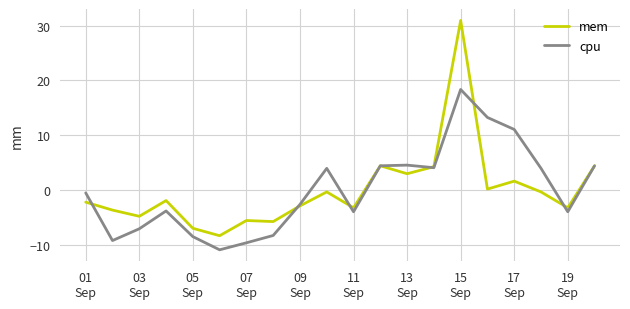

Which series has the widest spread of values?

mem